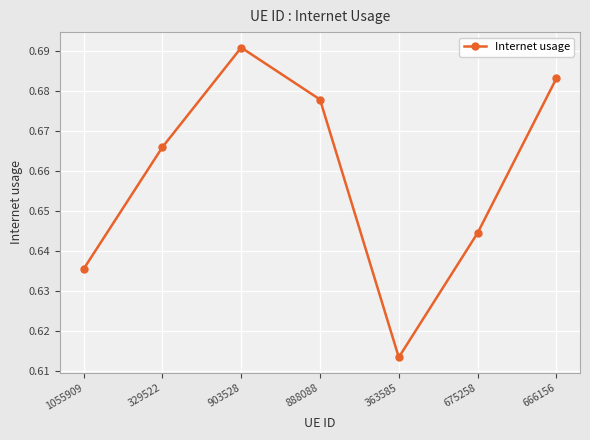

Rank the categories by value from lowest to highest.

363585, 1055909, 675258, 329522, 888088, 666156, 903528